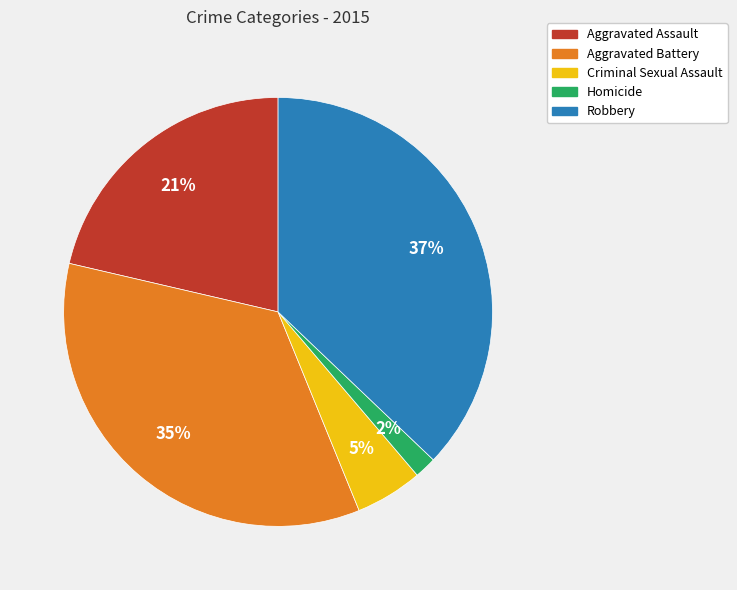

Does any single category account for the majority?

No